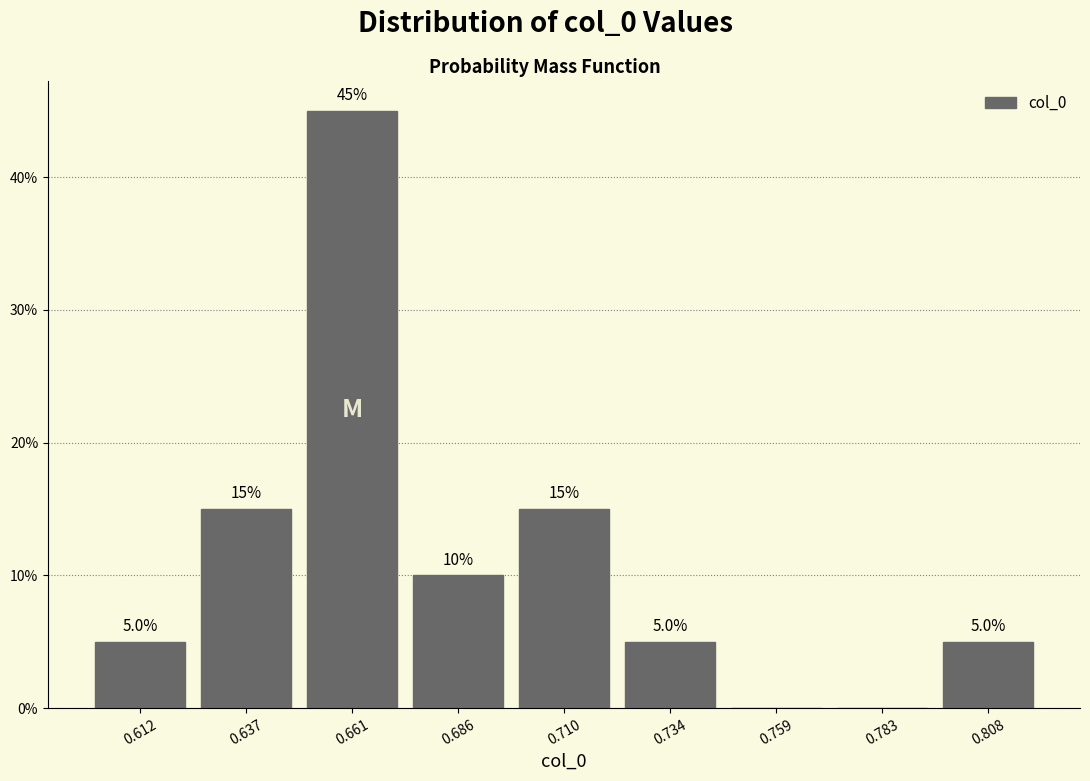

Which range on the x-axis has the tallest bar?

0.650 to 0.675